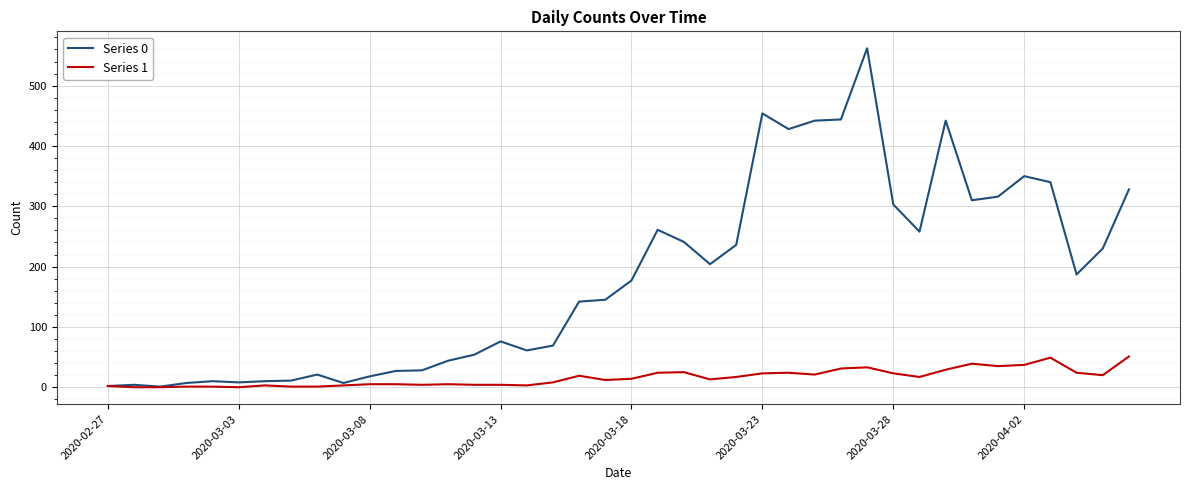

Rank the series by their average value, from highest to lowest.

Series 0, Series 1